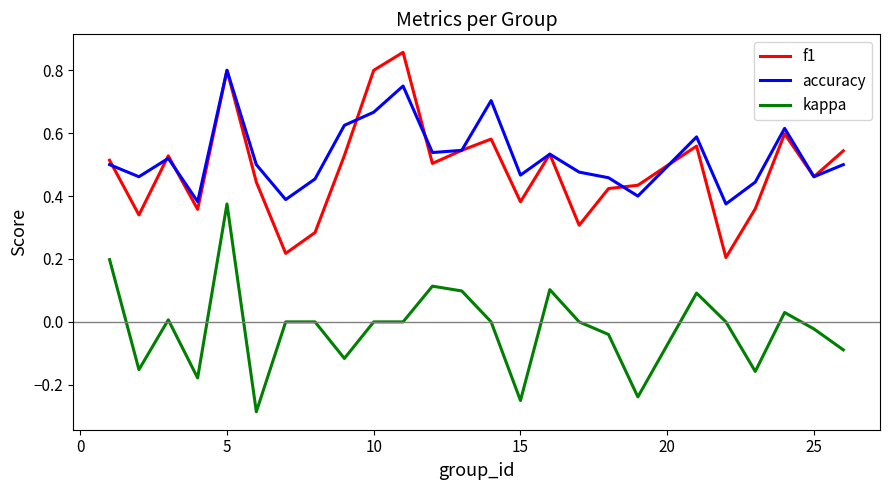

True or false: kappa and accuracy cross at least once.

False